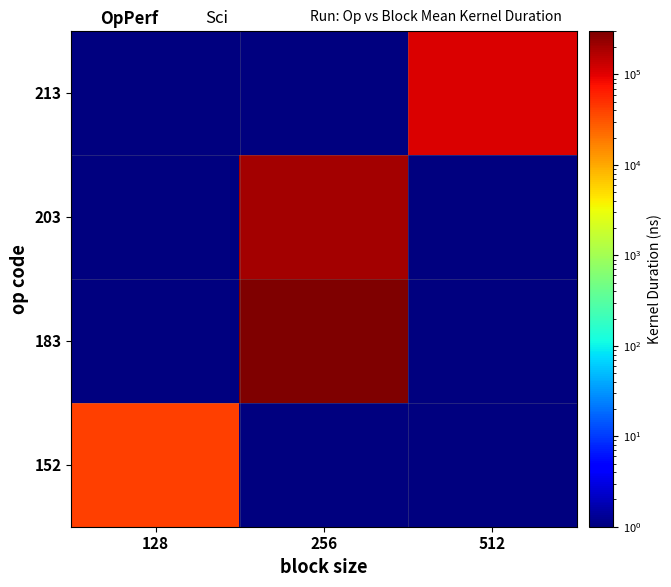

What is the smallest value displayed?

0.1